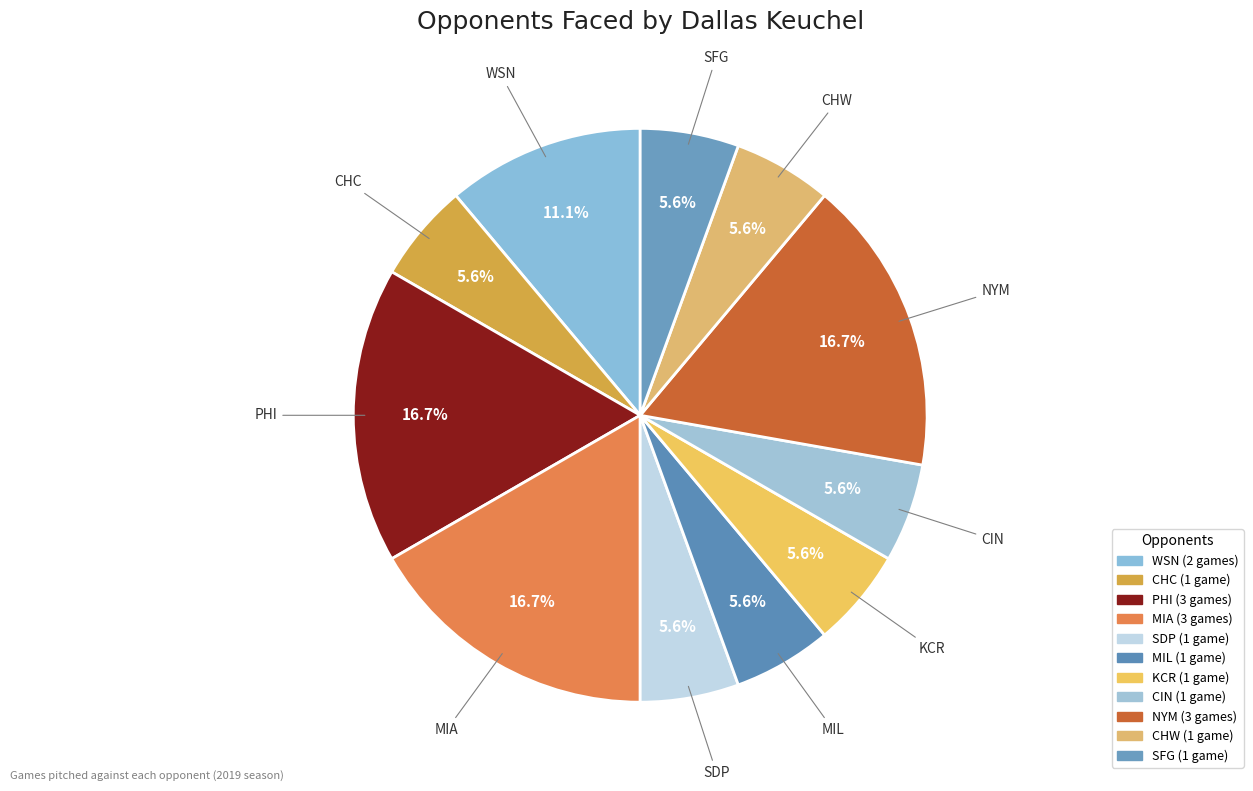

Count the number of slices in the pie.

11